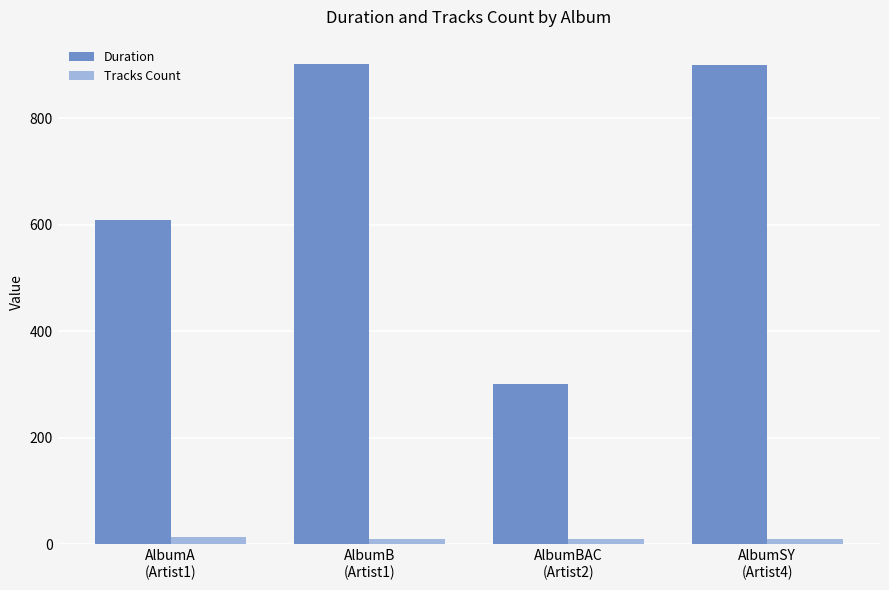

The value of Duration at AlbumBAC
(Artist2) is 300. True or false?

True